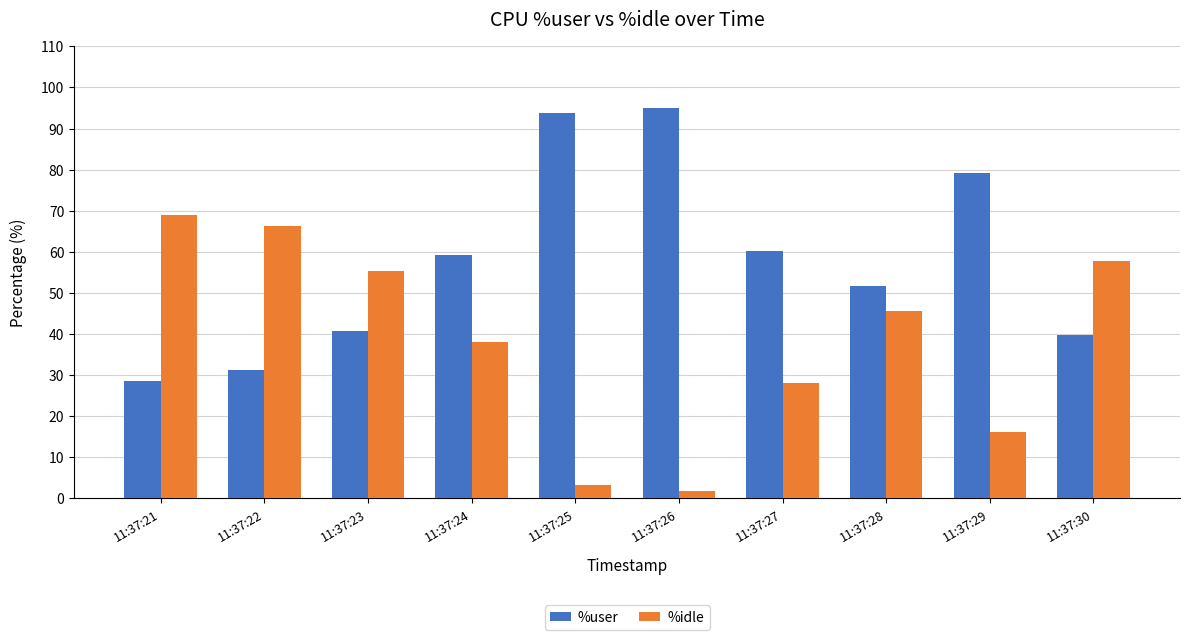

Which series has the largest total across all categories?

%user